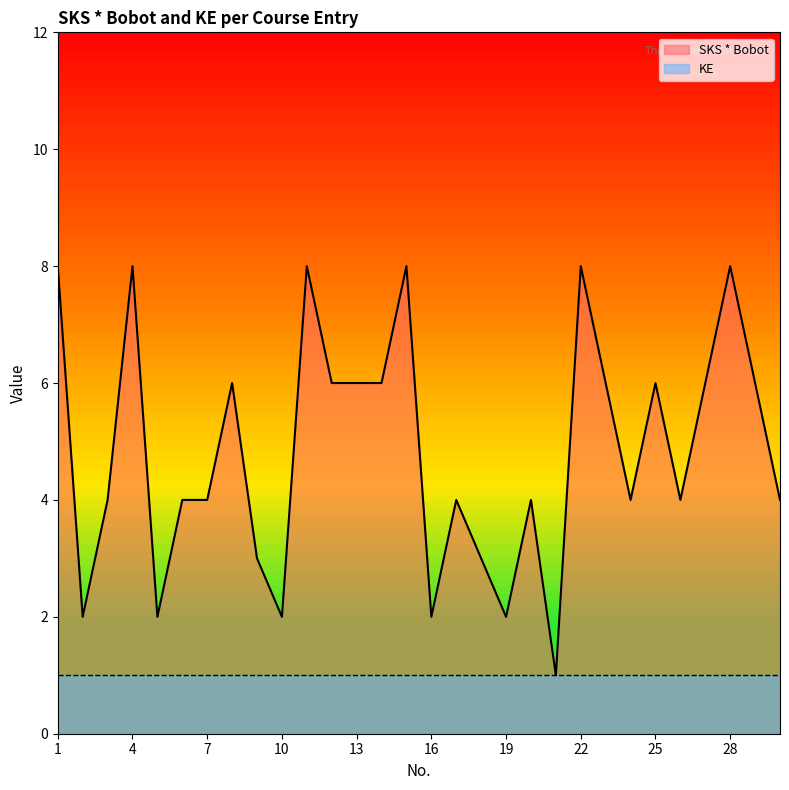

How many interior local valleys (lower than both neighbors) does the data have?

8